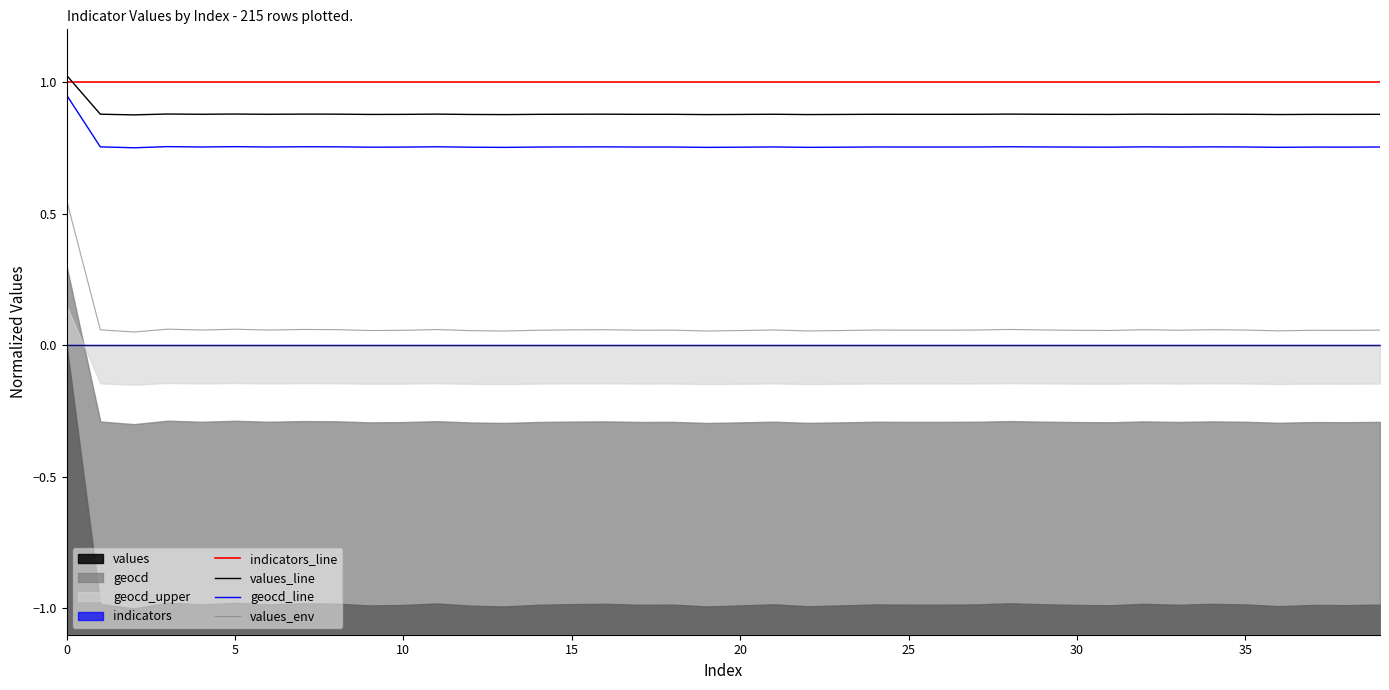

Which series has the largest total across all categories?

indicators_line